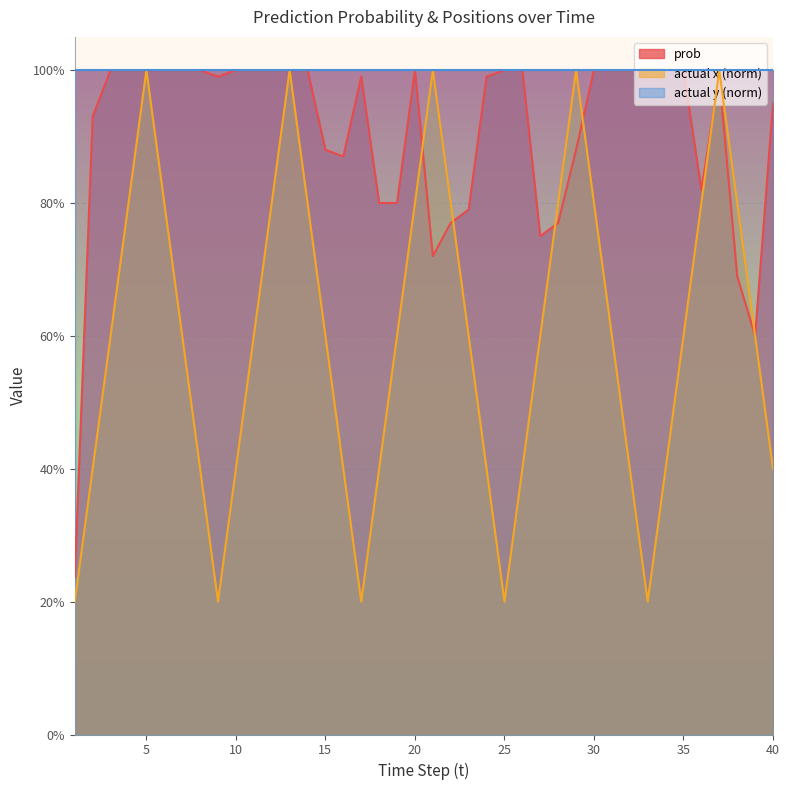

At how many categories does at least one series exceed 0?

40